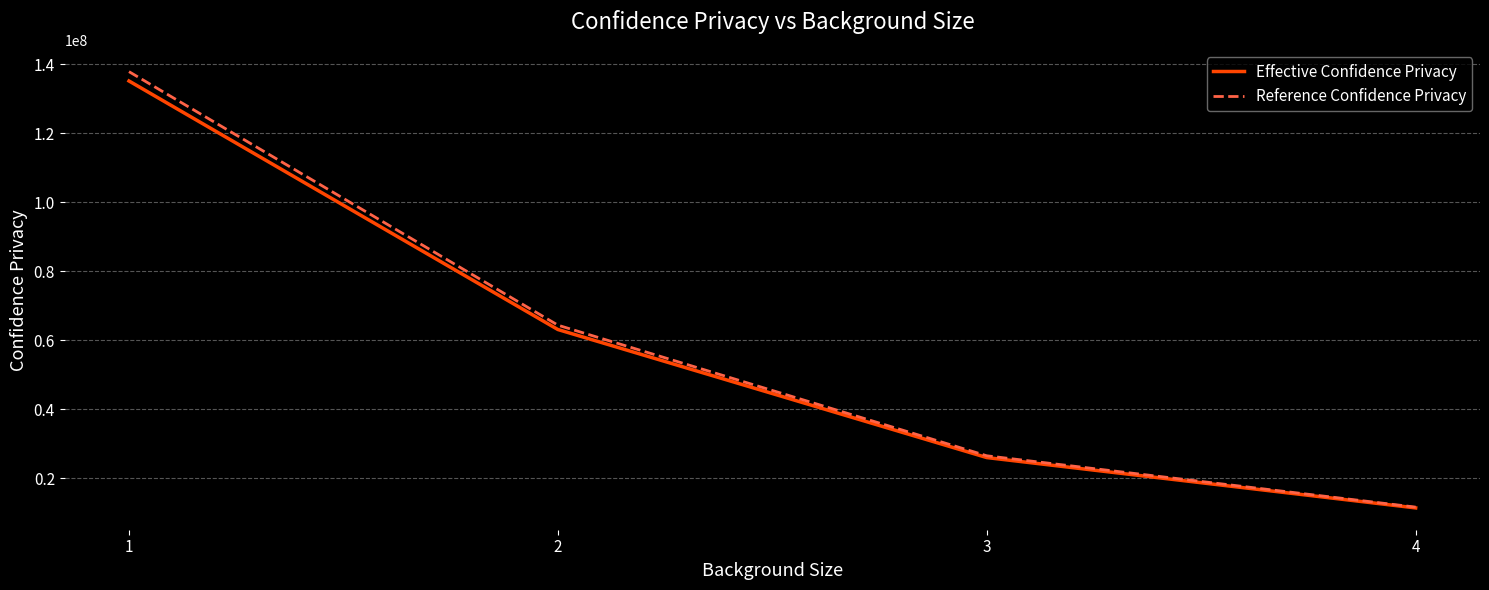

Reading left to right, extract all data points from this chart.

Effective Confidence Privacy: 1=135109043.4	2=63082165.3	3=25975353.7	4=11386778.4
Reference Confidence Privacy: 1=137811224.3	2=64343808.6	3=26494860.7	4=11614514.0